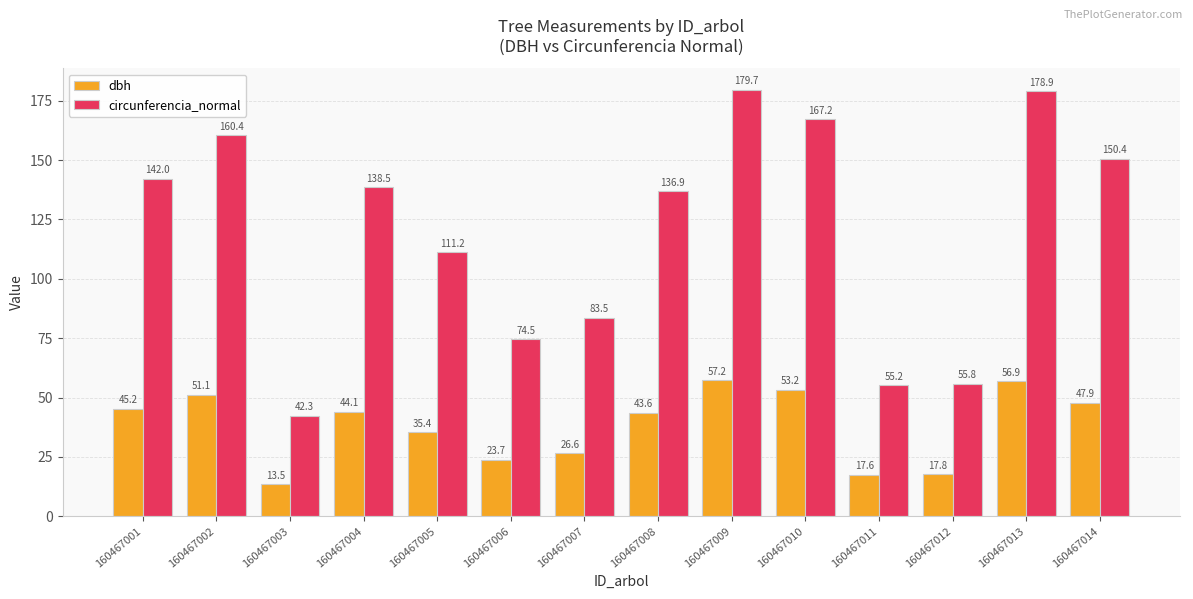

Where does the circunferencia_normal series first go above 138?

160467001